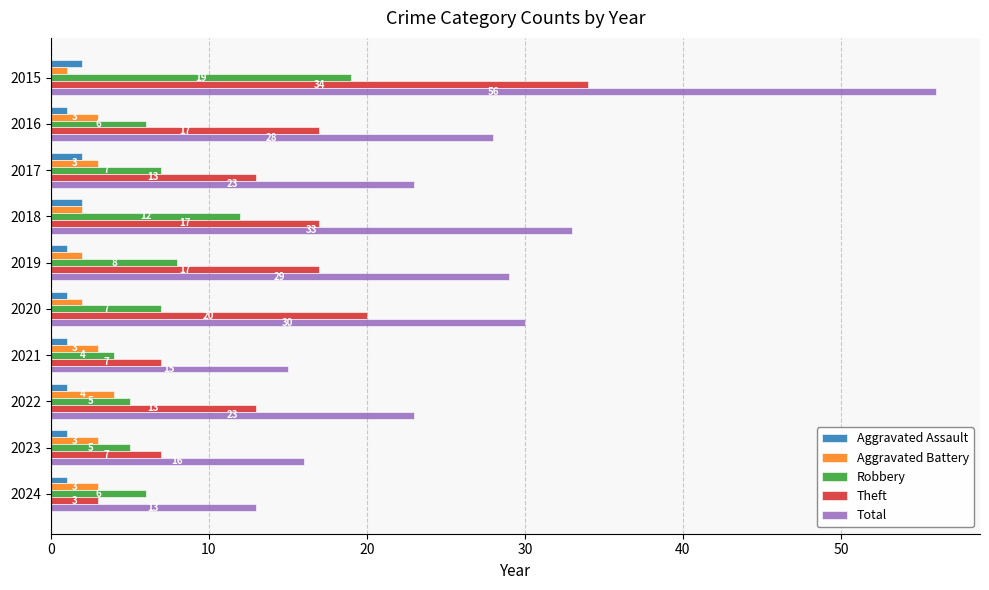

Which series changed the most between 2016 and 2019?

Robbery